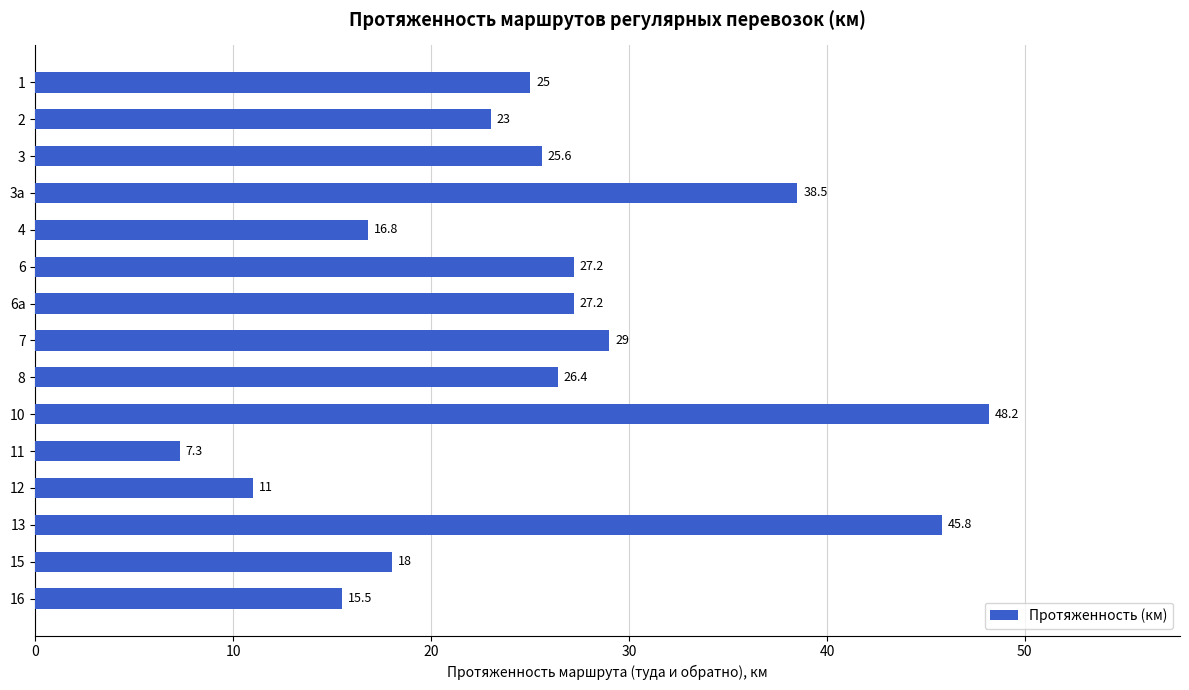

Between 8 and 12, which is larger?

8